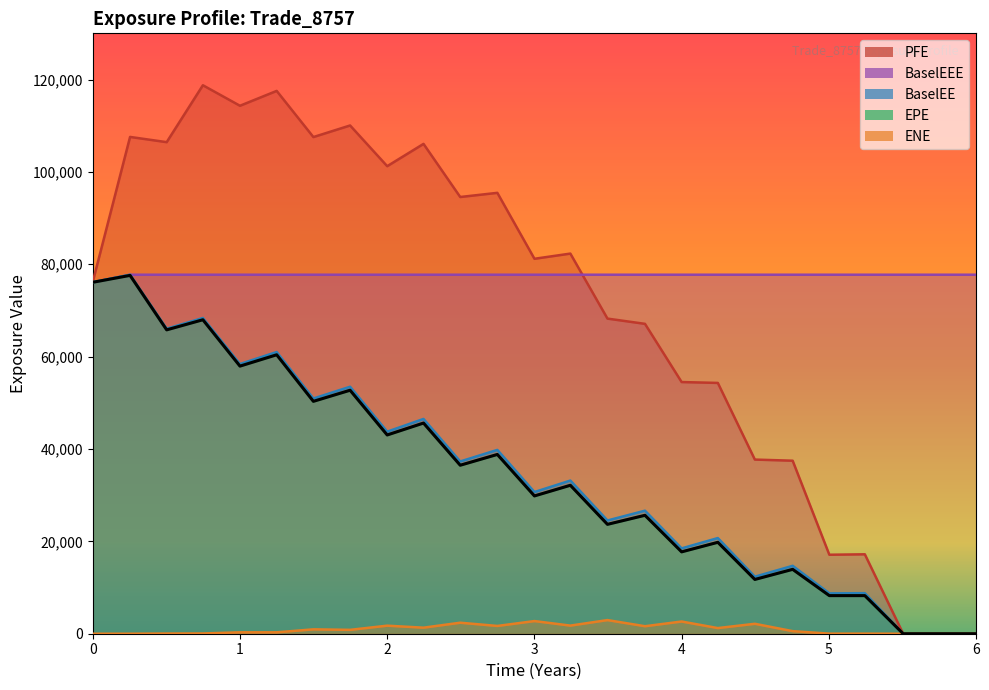

Reading left to right, extract all data points from this chart.

EPE: 76090.7	77587.9	65795.1	67980.3	57942.7	60396.9	50317.3	52720.1	43034.0	45613.3	36482.5	38816.3	29834.1	32142.4	23682.1	25642.0	17723.9	19792.2	11750.8	13936.7	8250.4	8249.5	0.0	0.0	0.0
PFE: 76090.7	107570.0	106438.0	118759.0	114318.0	117535.0	107540.0	110049.0	101235.0	106063.0	94561.4	95463.9	81185.3	82309.2	68232.4	67096.1	54492.9	54304.7	37706.7	37463.1	17101.3	17196.6	0.0	0.0	0.0
BaselEE: 76090.7	77734.2	66040.8	68366.3	58393.8	60997.7	50930.3	53480.7	43752.7	46504.6	37301.0	39801.0	30678.7	33162.4	24518.4	26640.6	18477.3	20713.6	12347.0	14703.5	8738.7	8775.8	0.0	0.0	0.0
BaselEEE: 76090.7	77734.2	77734.2	77734.2	77734.2	77734.2	77734.2	77734.2	77734.2	77734.2	77734.2	77734.2	77734.2	77734.2	77734.2	77734.2	77734.2	77734.2	77734.2	77734.2	77734.2	77734.2	77734.2	77734.2	77734.2
ENE: 0.0	0.0	39.0	54.1	304.5	304.1	949.0	839.2	1743.1	1310.0	2384.4	1683.9	2741.1	1758.8	2953.5	1624.6	2643.8	1223.6	2150.0	558.7	18.0	18.0	0.0	0.0	0.0